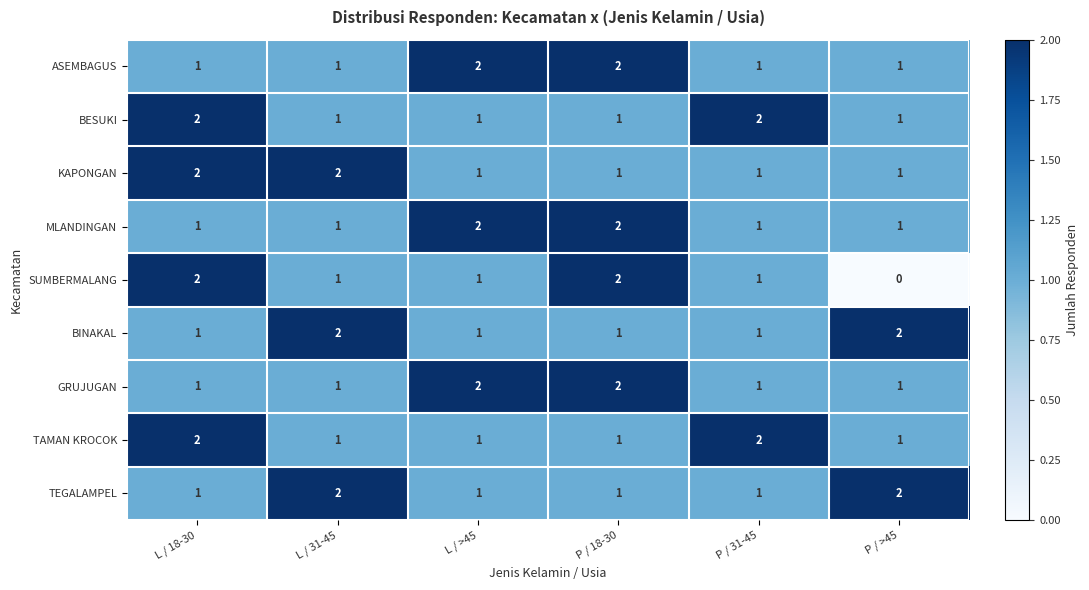

How many BESUKI values are between 1 and 2?

6